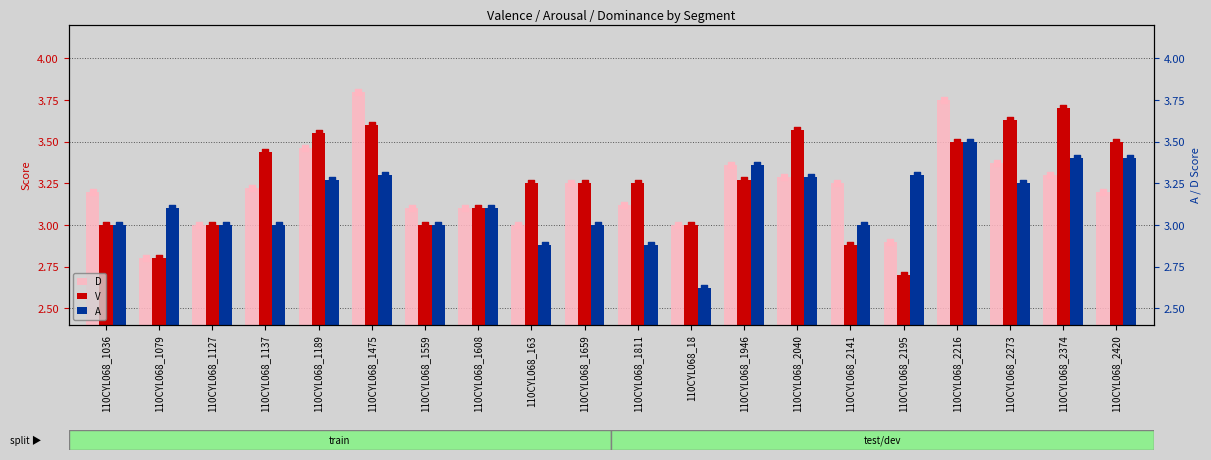

Which series contains the lowest Y value?

A